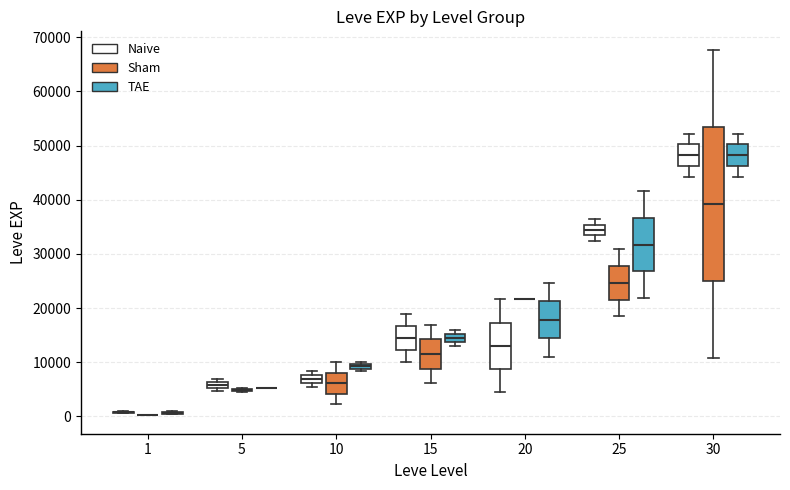

Comparing the boxes themselves (not the whiskers), which one is the tallest?

30 (Sham)